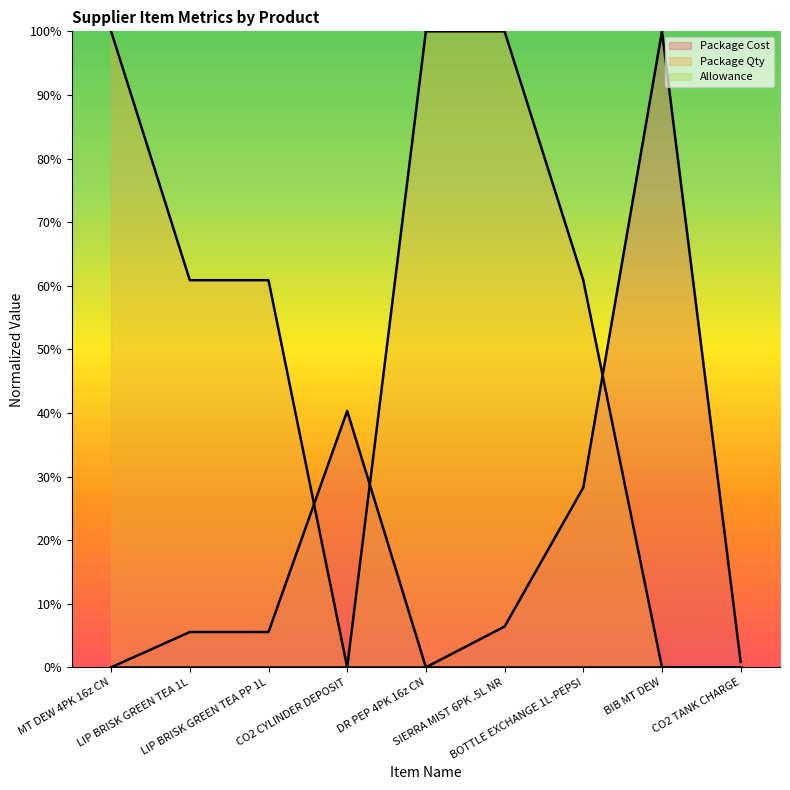

What is the value of the Package Qty point at the 5th from the left?

100.0